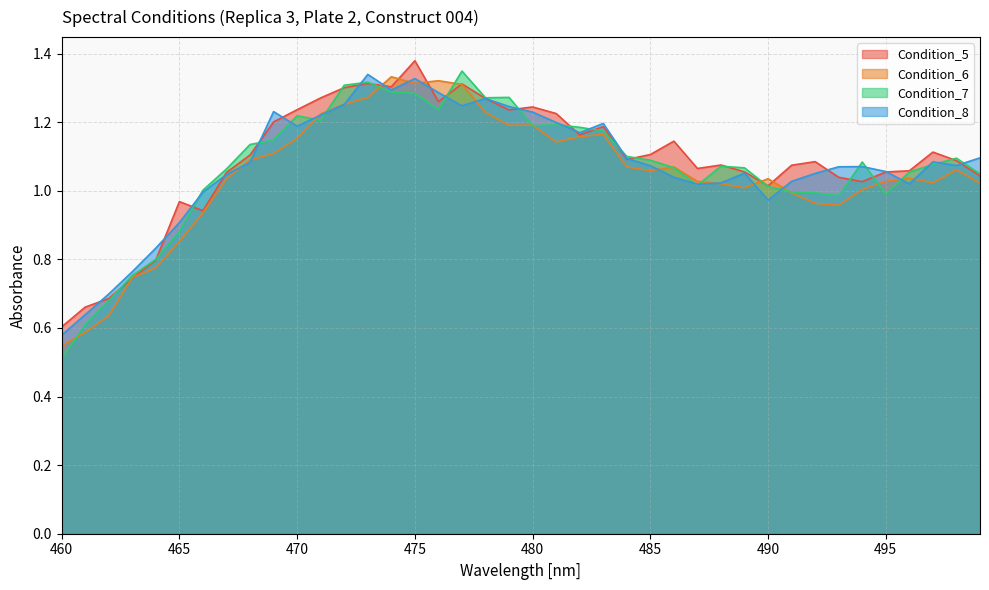

What are all the series names shown in the legend?

Condition_5, Condition_6, Condition_7, Condition_8